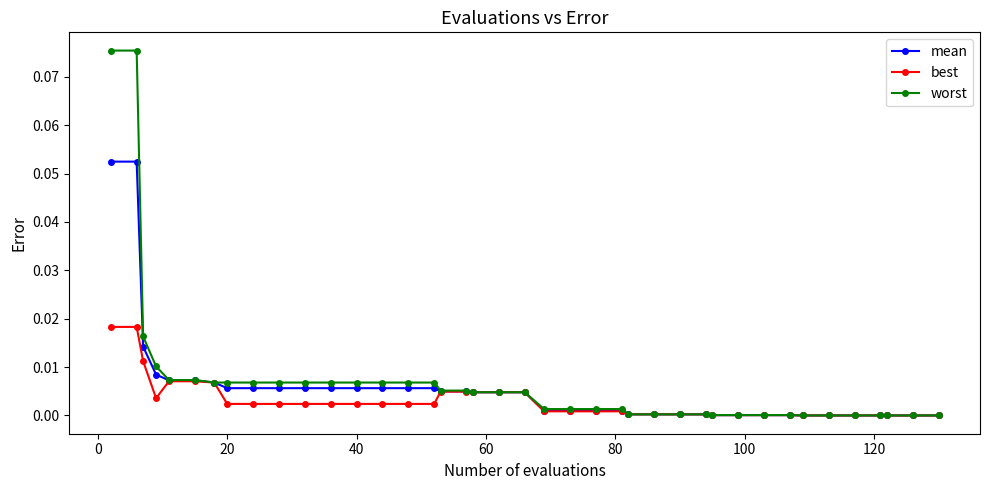

Rank the series by their maximum value, from lowest to highest.

best, mean, worst